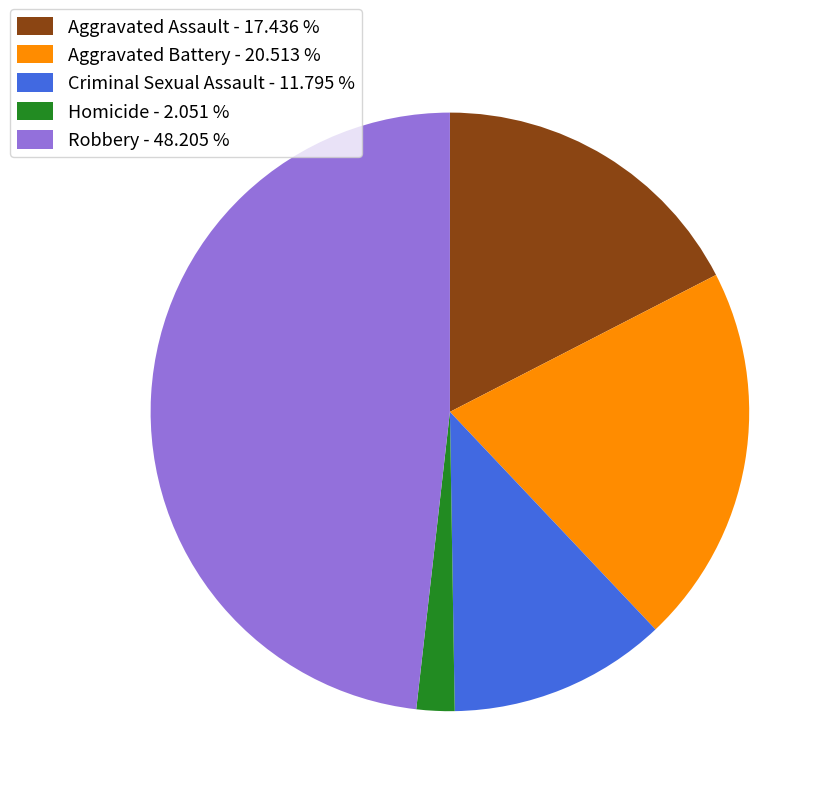

What is the largest slice in the pie chart?

Robbery